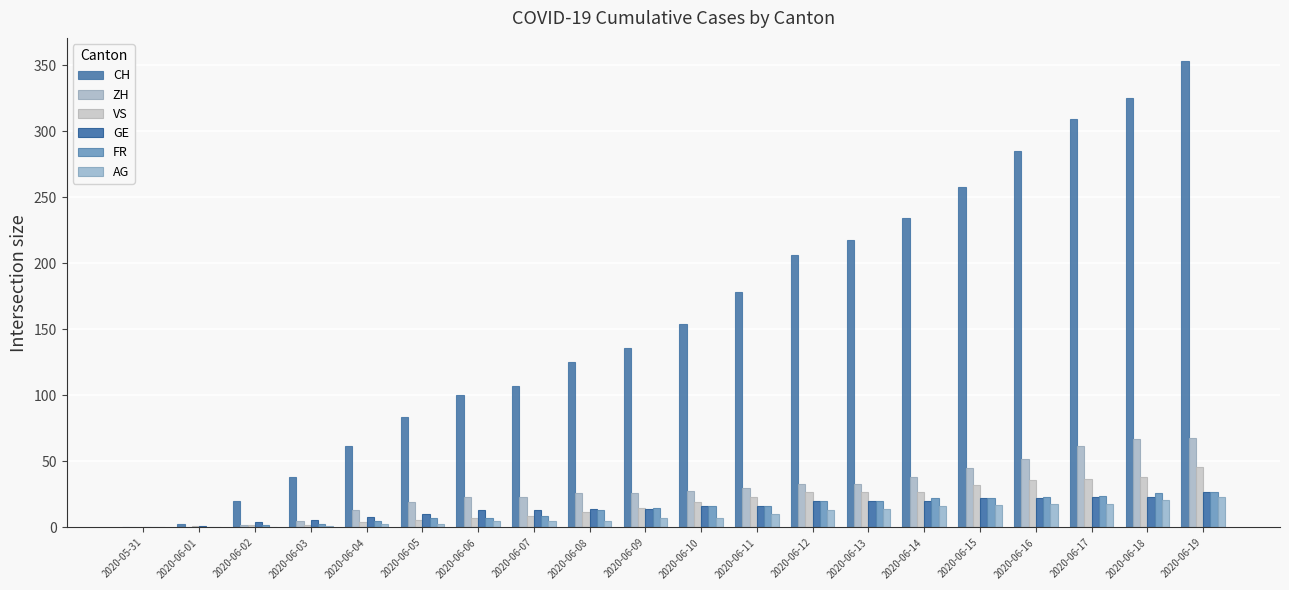

True or false: AG has a value of 8 at 2020-06-06.

False